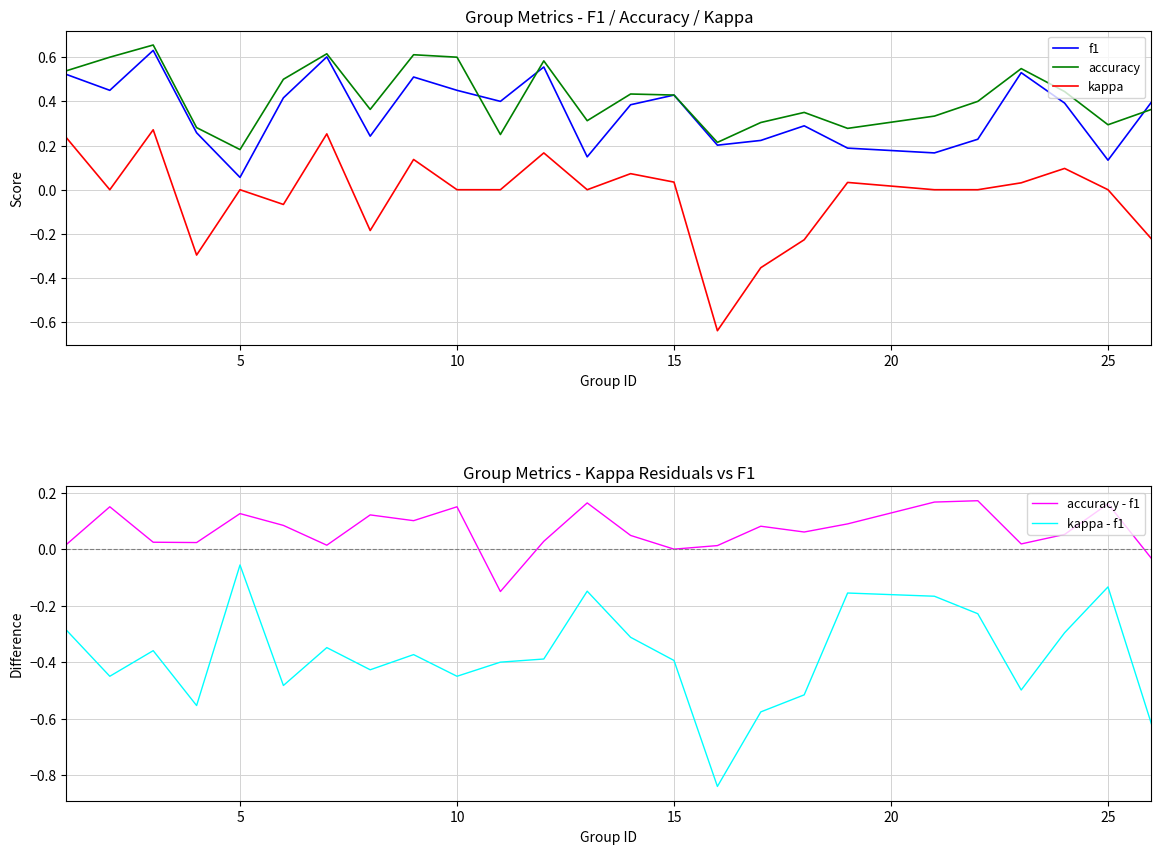

What is the minimum value shown in the chart?

-0.8